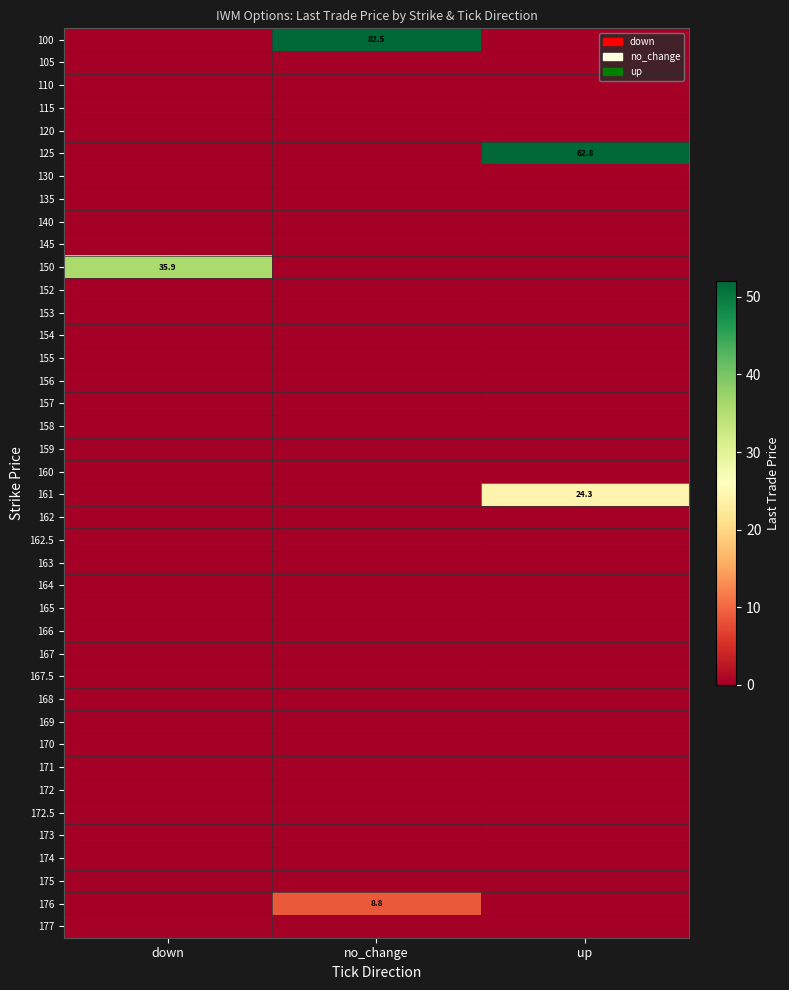

What is the spread (max minus min) of values at up?

62.8